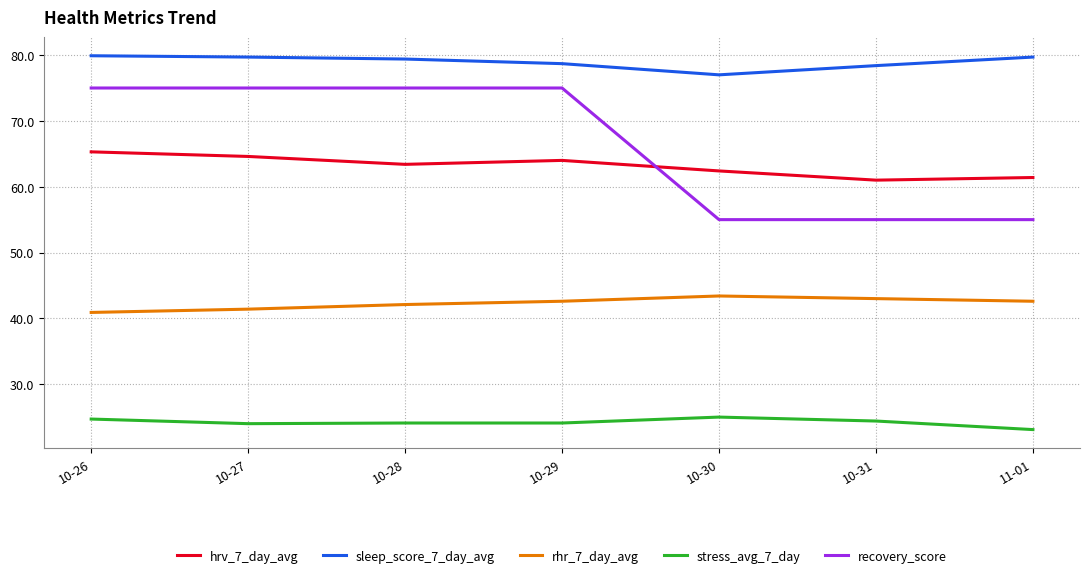

What is the difference between the hrv_7_day_avg values at 10-28 and 10-29?

0.6